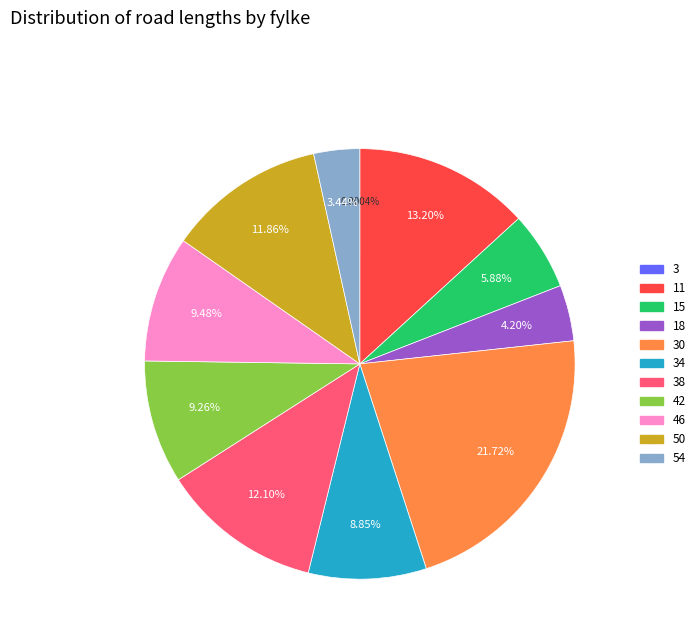

Is there any slice that represents more than half of the pie?

No